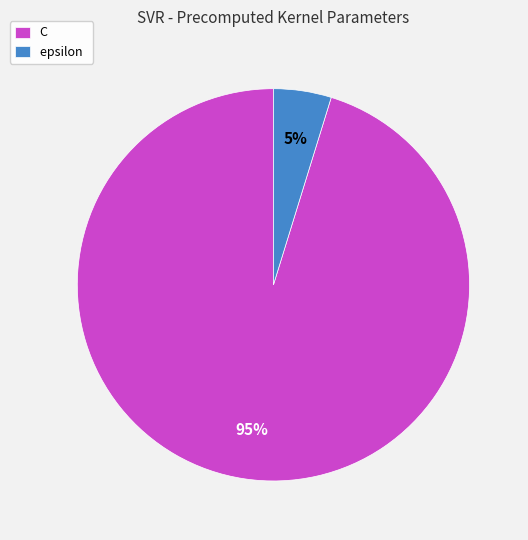

To the nearest percent, what is the difference between the epsilon and C slice percentages?

90%